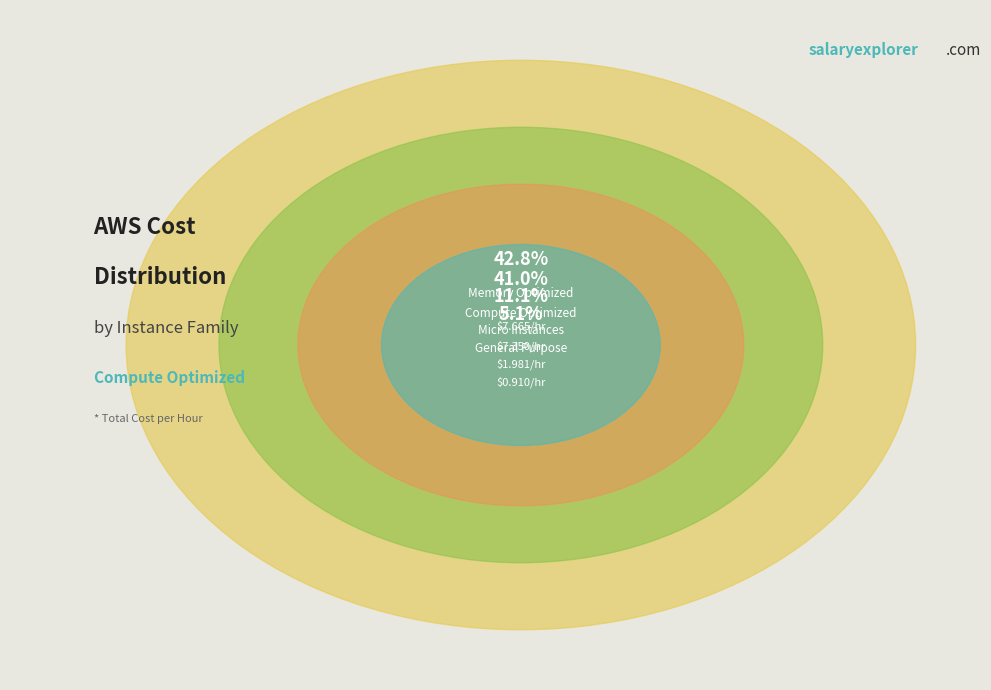

Does Memory Optimized account for over 50% of the chart?

No